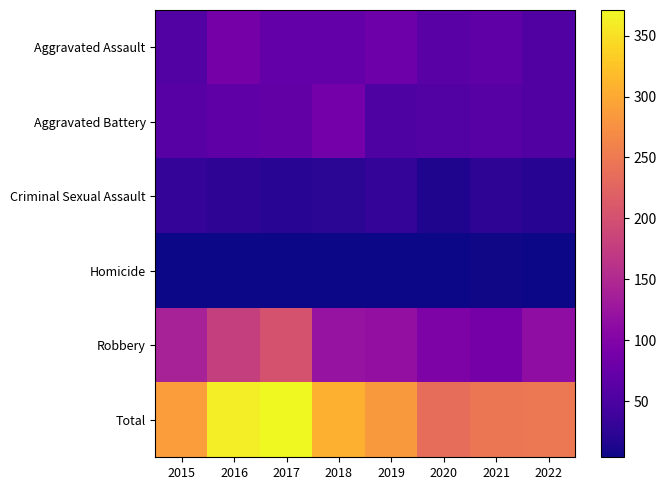

Count the number of categories in the chart.

8